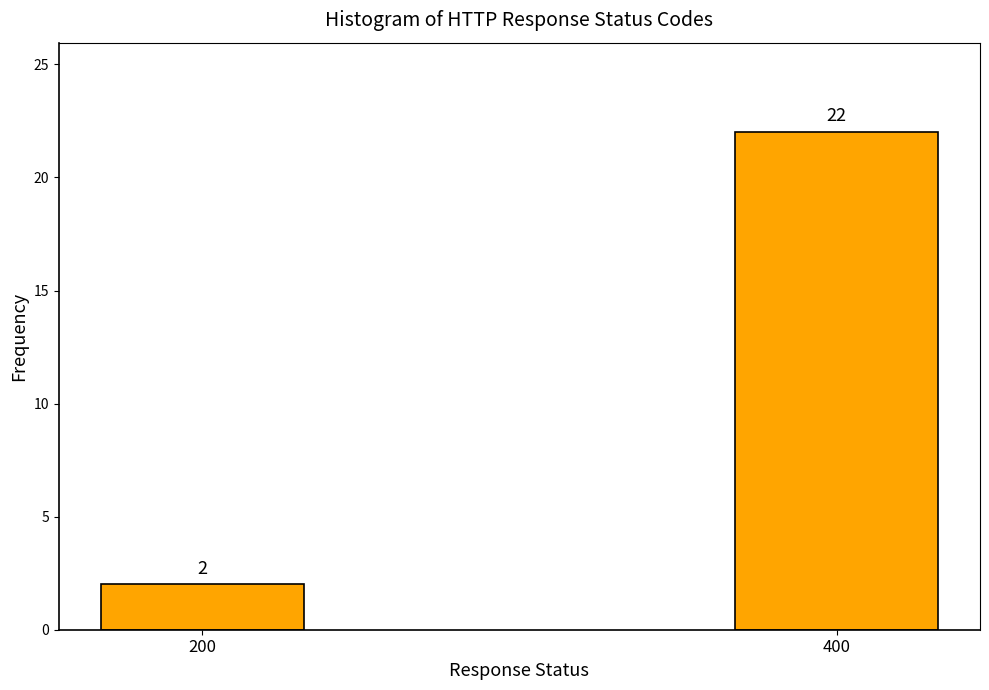

Reading left to right, what are all the values shown in this chart?

2	22